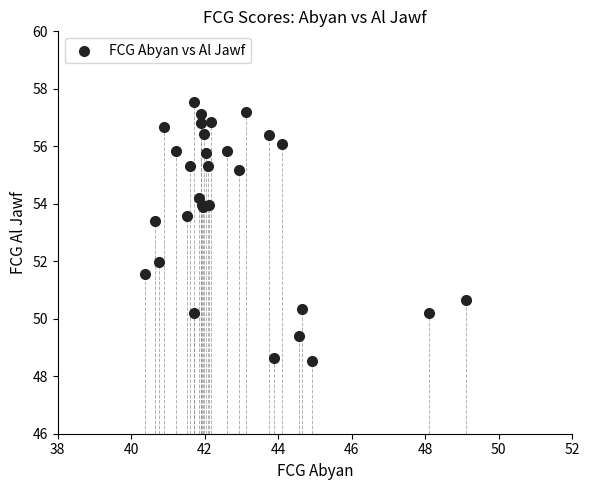

What Y value in the scatter plot is closest to 53?

53.4